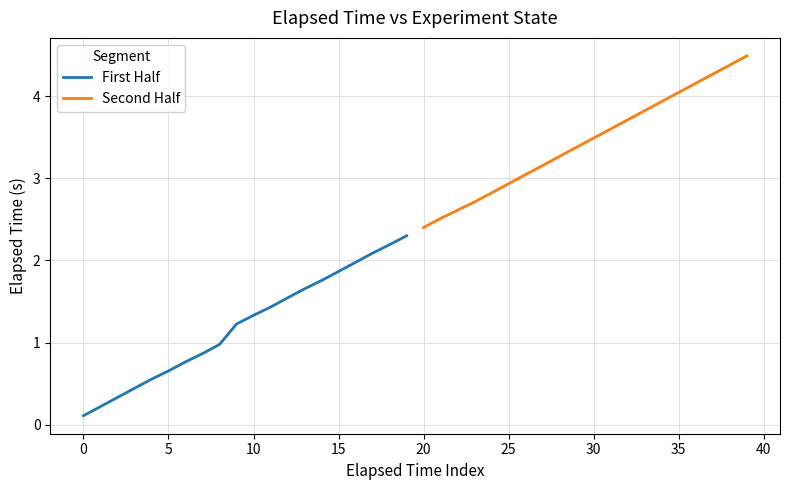

What is the lowest value of the Second Half series?

2.4